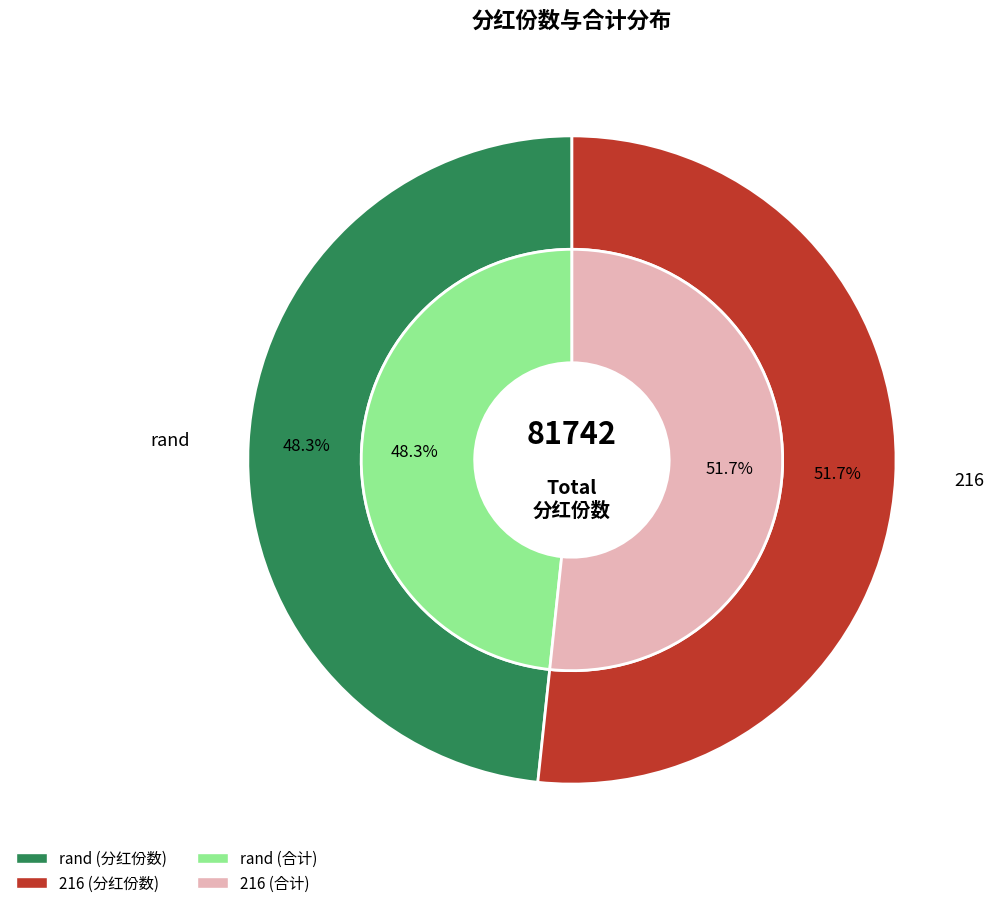

To the nearest percent, what is the combined percentage of 分红份数_rand and 分红份数_216?

100%